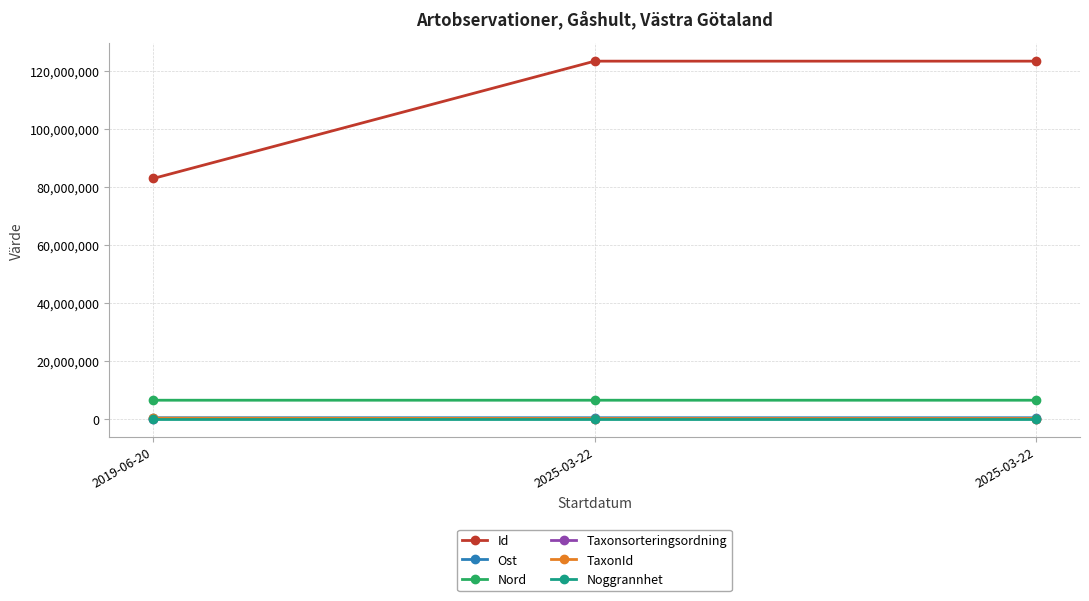

What is the value of the Nord point at the 1st from the left?

6415115.1